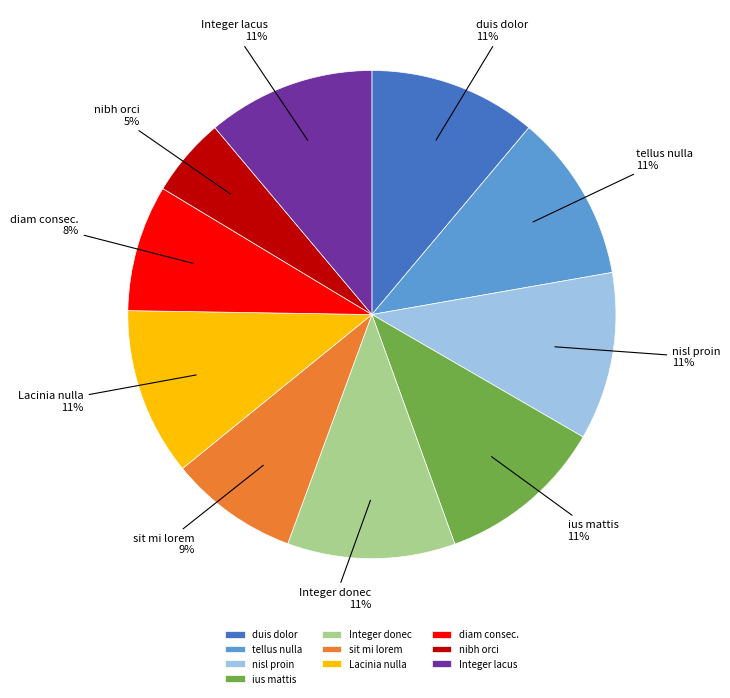

Does any single category account for the majority?

No